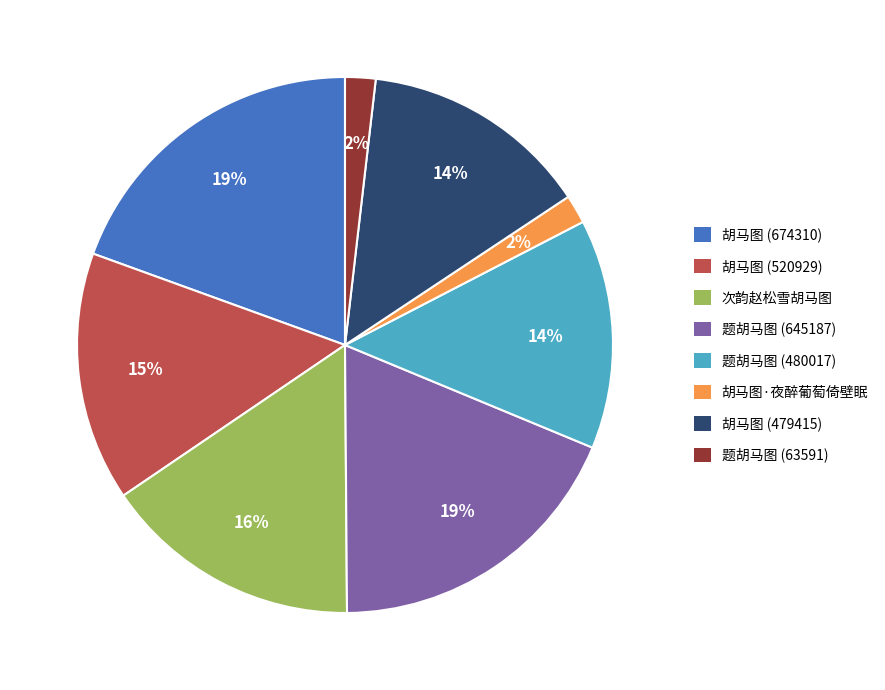

Approximately how many times larger is the value at 次韵赵松雪胡马图 compared to 胡马图 (479415)?

1.1